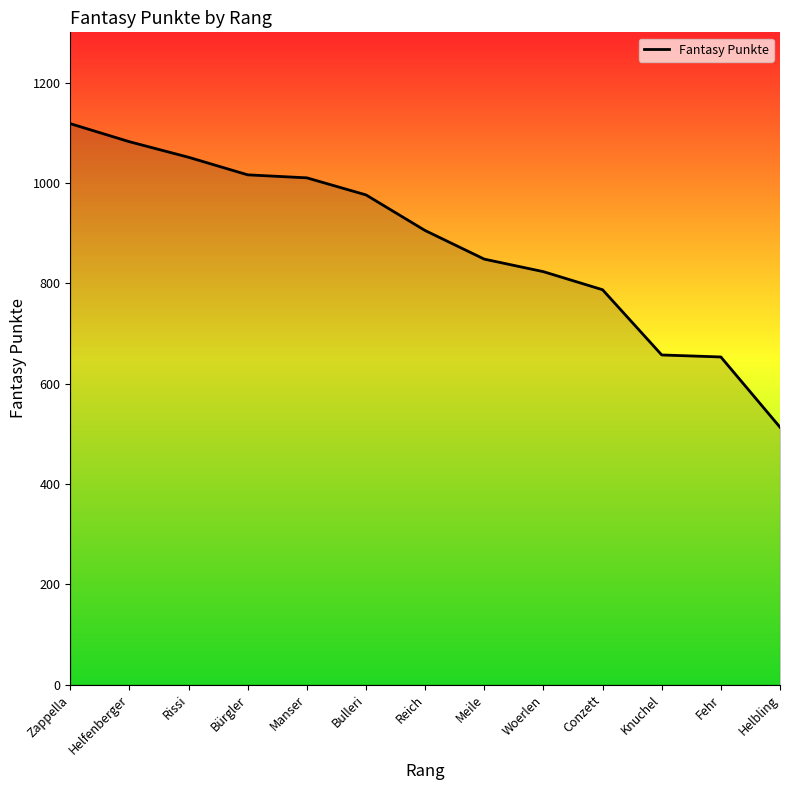

What is the change in value from Manser to Helbling?

-497